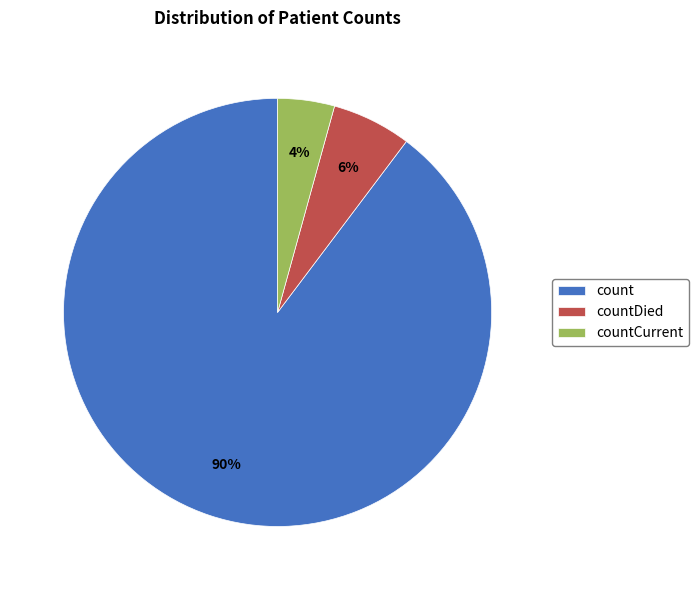

To the nearest percent, what portion does countDied represent?

6%